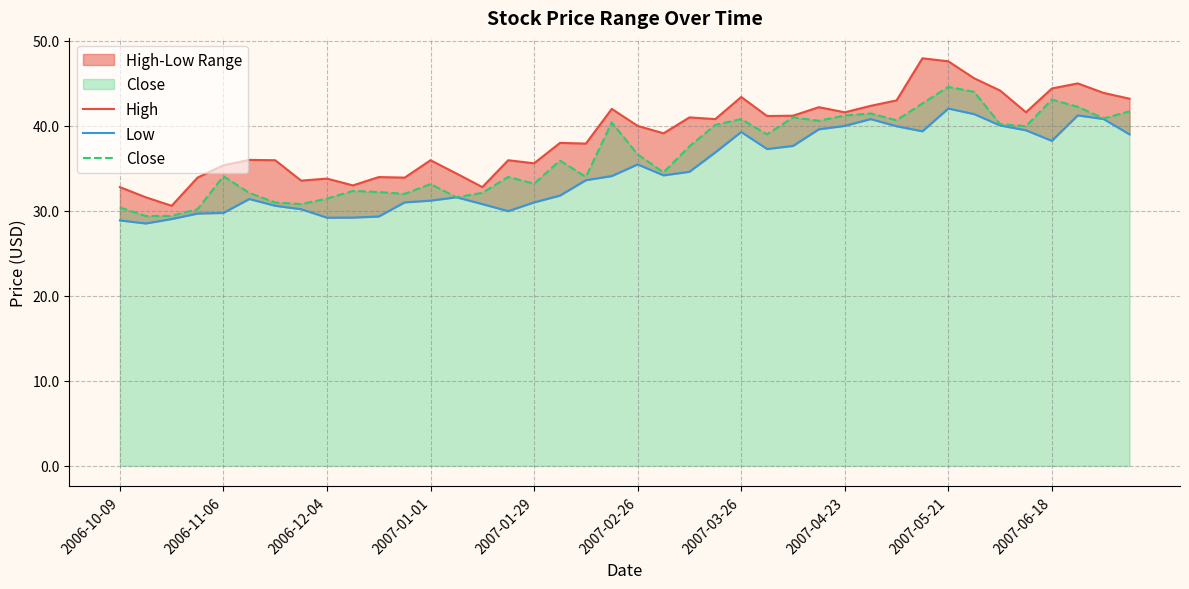

The value of Close at 2007-04-23 is 70.6. True or false?

False